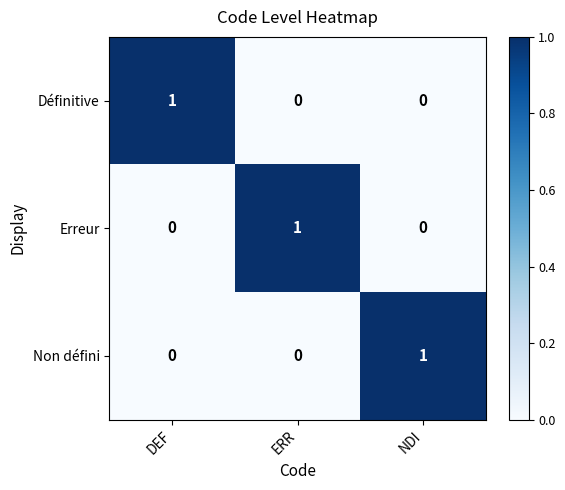

Reading left to right, what are all the values shown in this chart?

Définitive: DEF=1	ERR=0	NDI=0
Erreur: DEF=0	ERR=1	NDI=0
Non défini: DEF=0	ERR=0	NDI=1